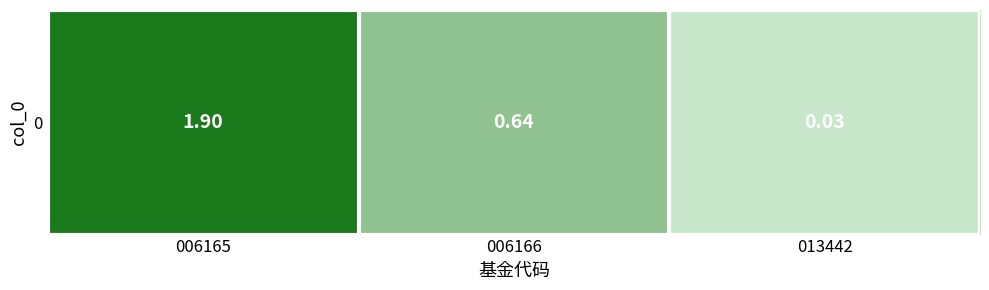

What is the difference between the maximum and minimum values?

1.9